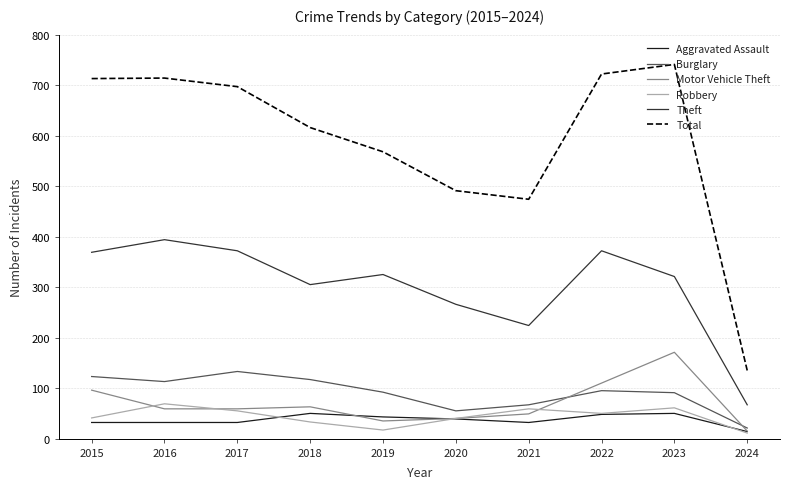

What is the total value across all series at 2024?

263